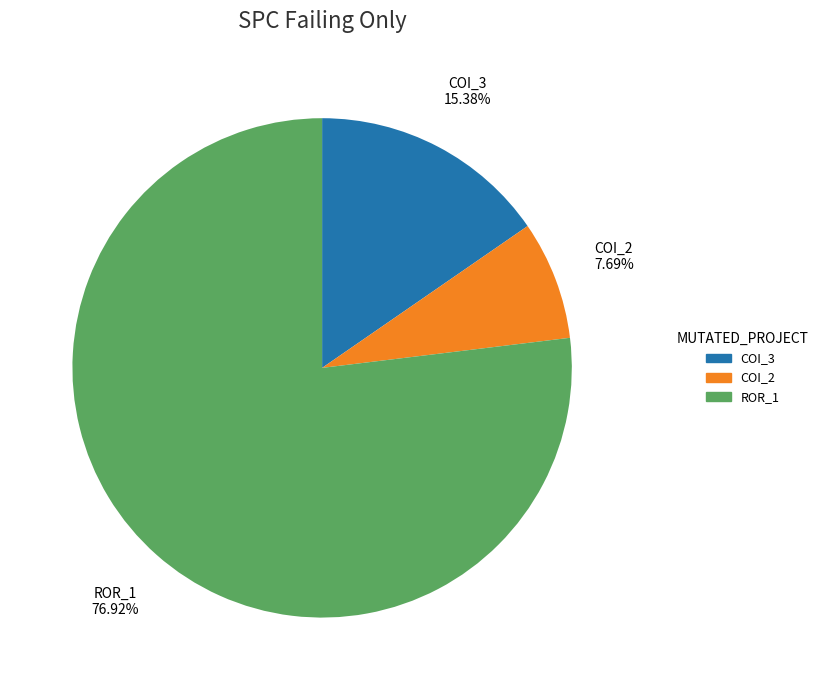

Does any single category account for the majority?

Yes